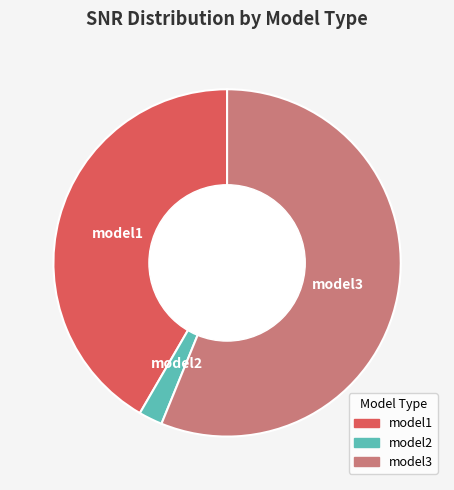

Rank the categories by value from highest to lowest.

model3, model1, model2